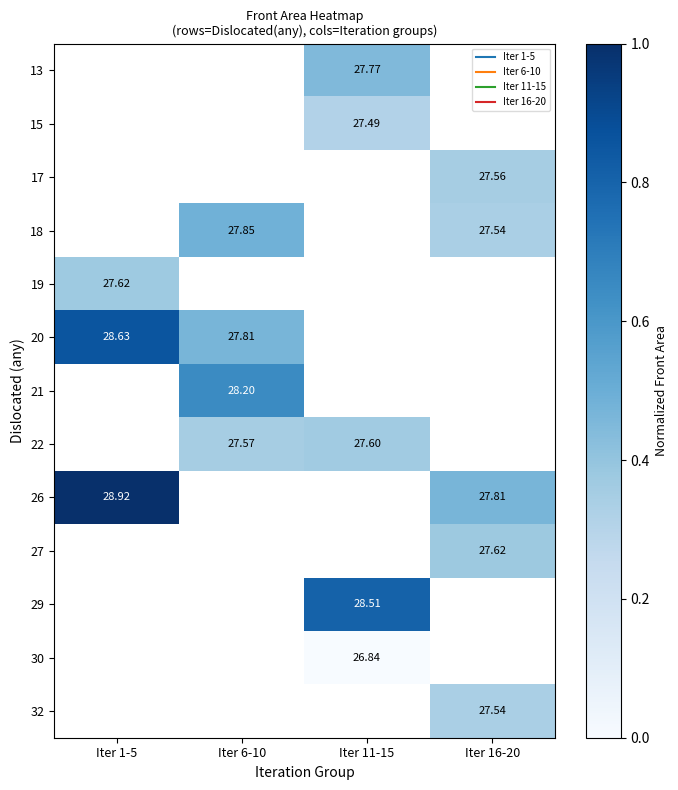

Is the value of 32 at Iter 6-10 greater than the value of 29 at Iter 16-20?

No